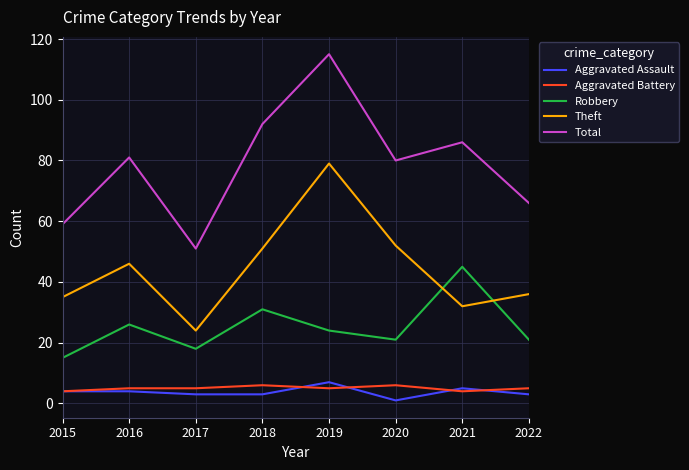

Which series has the widest spread of values?

Total